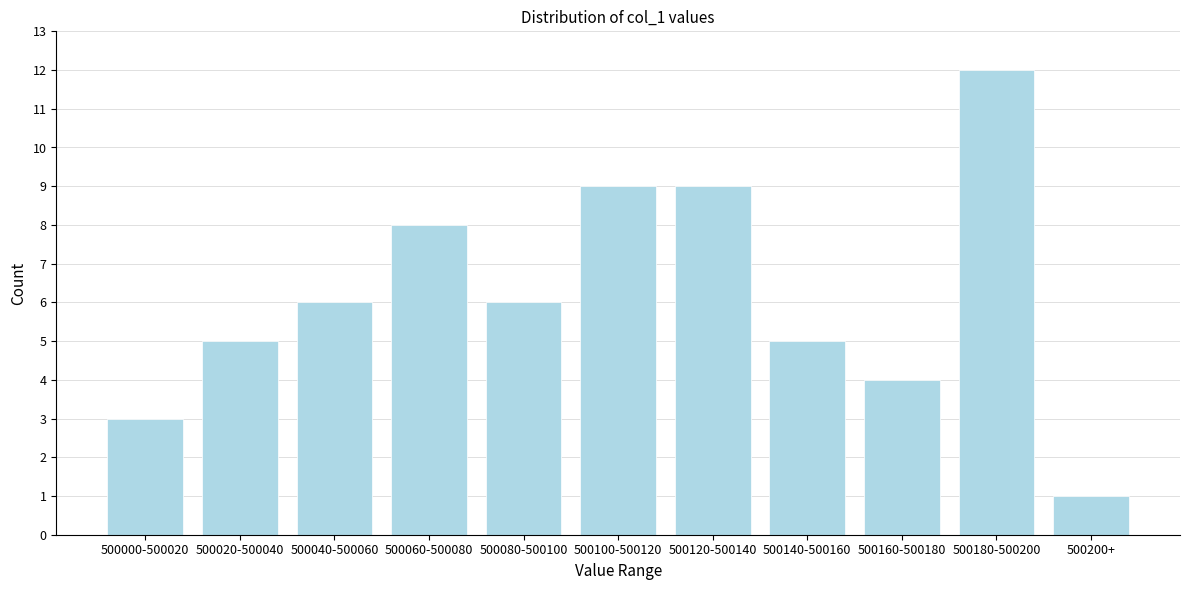

Reading left to right, transcribe all the data shown in this chart.

3	5	6	8	6	9	9	5	4	12	1